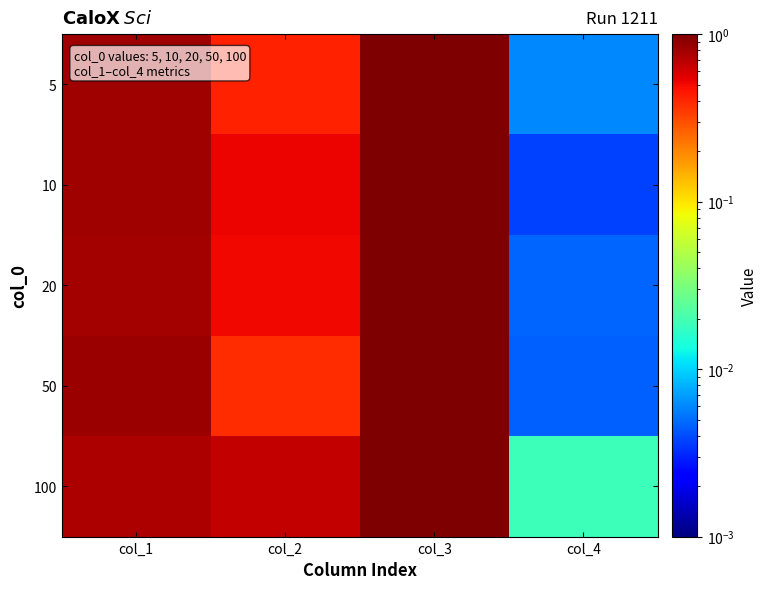

Between col_1 and col_2, which series saw the biggest shift?

50